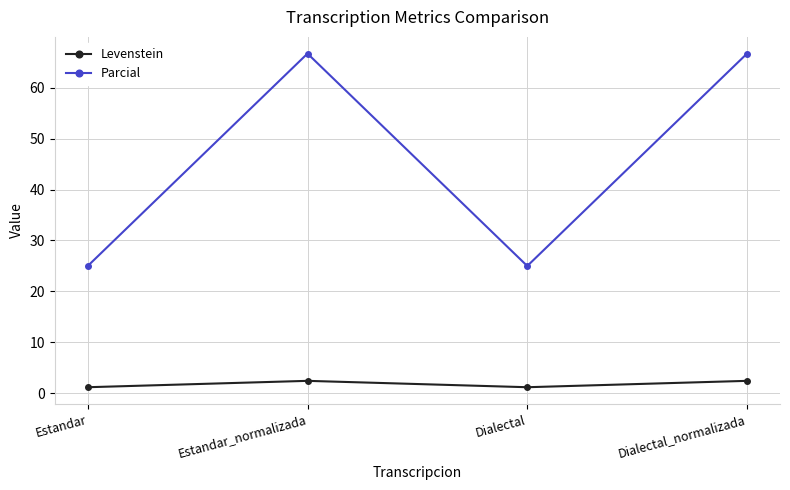

What are all the series names shown in the legend?

Levenstein, Parcial